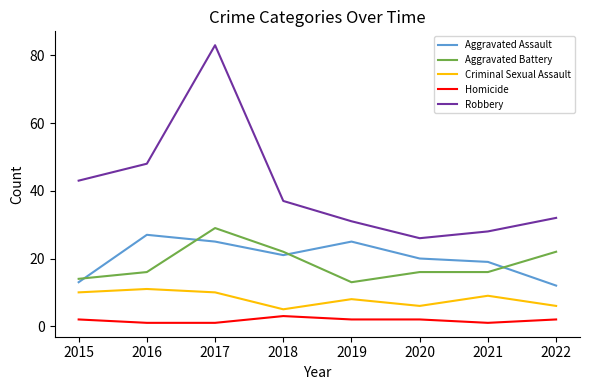

At how many categories does at least one series exceed 25?

8